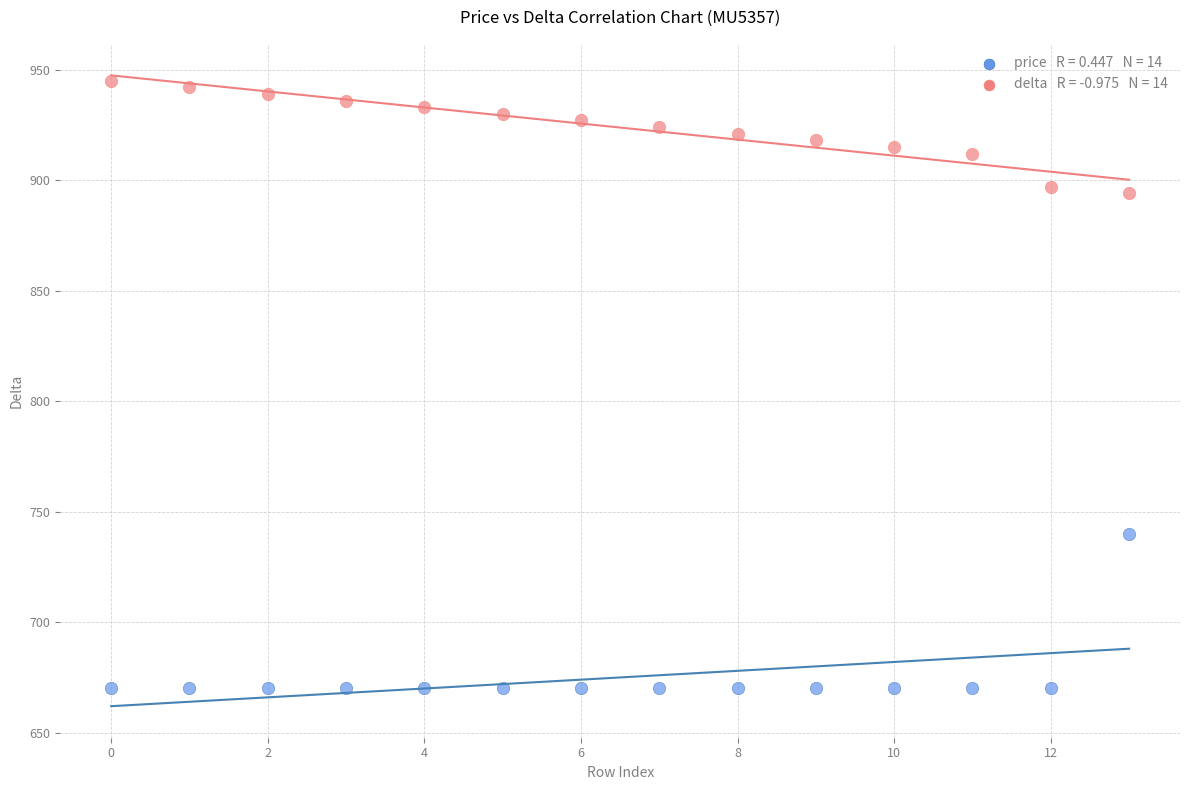

Across all data points, what is the range of Y values (max minus min)?

275